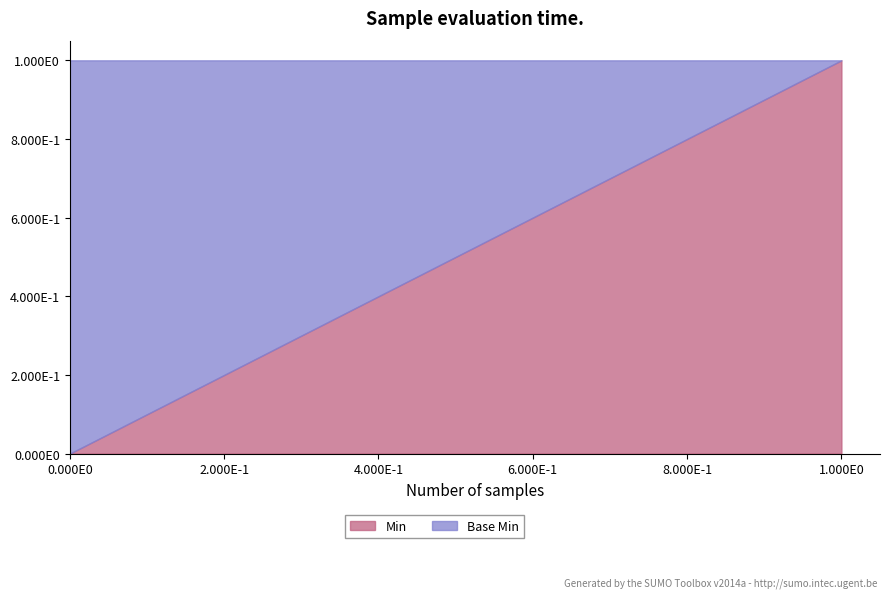

Between 0 and 0, which series saw the biggest shift?

Base Min